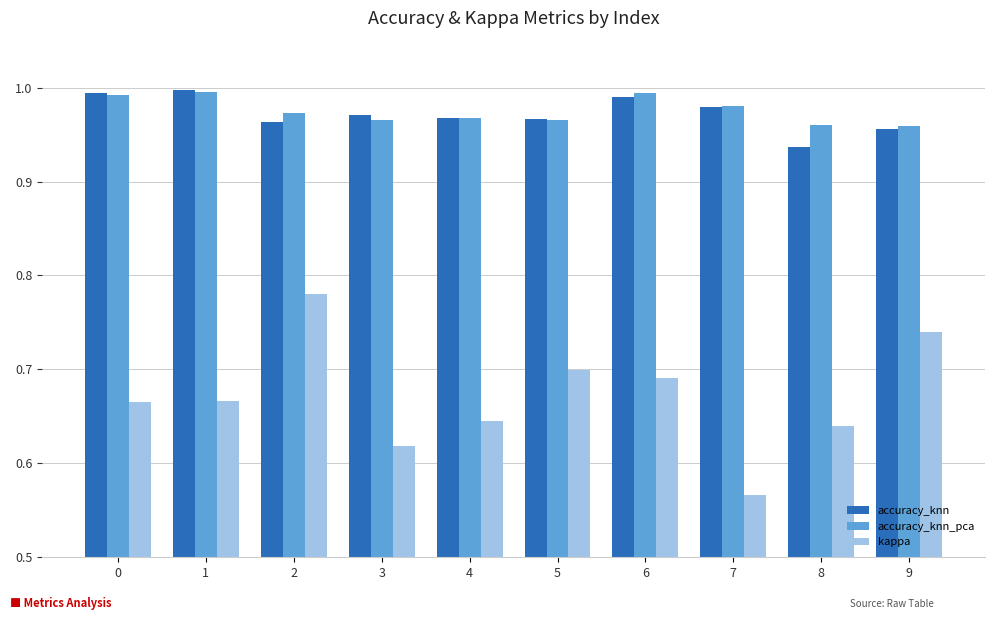

Is it true that accuracy_knn_pca equals 1.0 at 6?

True